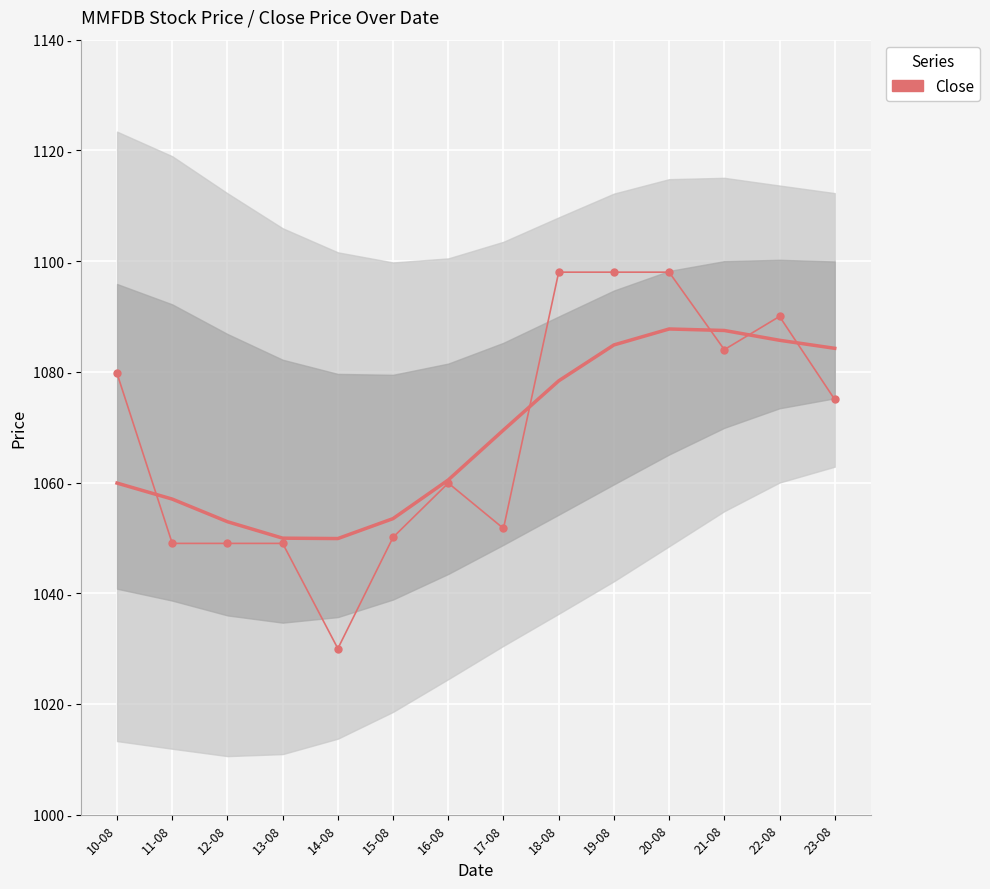

The chart shows a value of 1098.0 at 20-08. True or false?

True